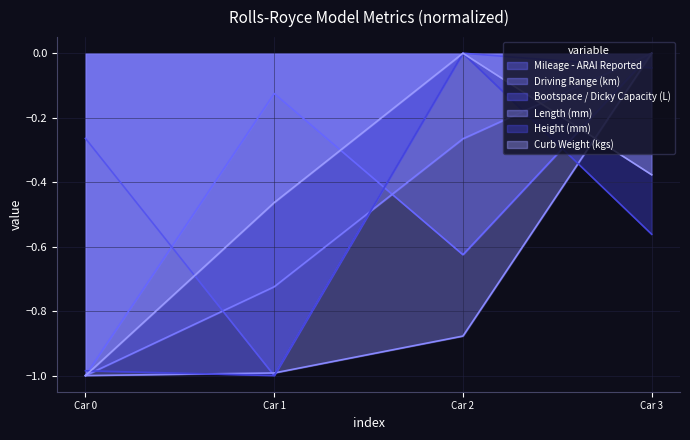

How many values in the Length (mm) series are below 0?

3